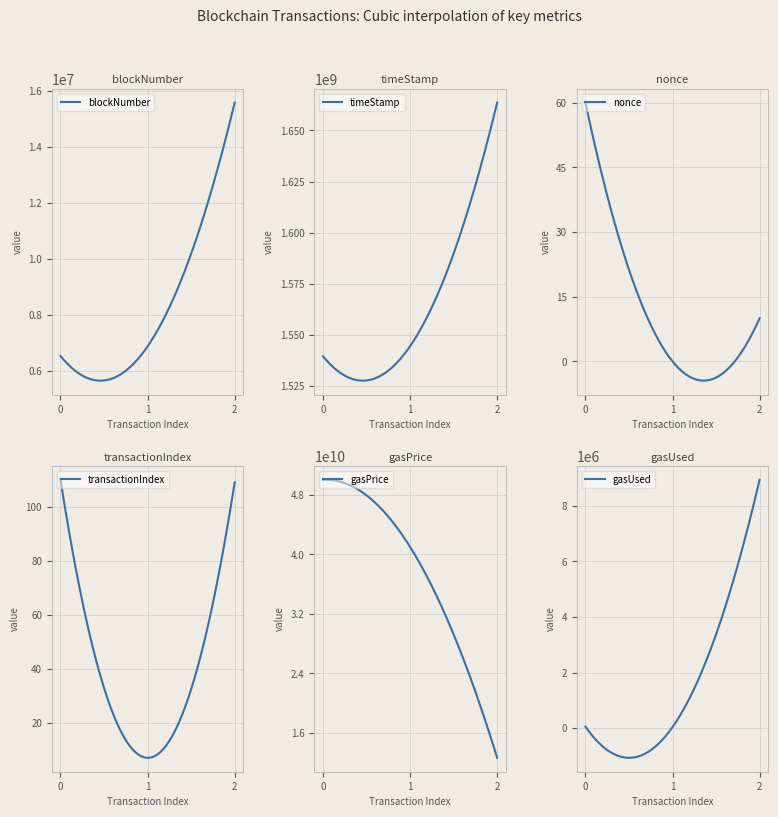

Reading right to left, list all the values displayed in this chart.

blockNumber: 15569878	6867171	6524484
timeStamp: 1663618655	1544535822	1539674742
nonce: 10	0	60
transactionIndex: 109	7	110
gasPrice: 12678465037	41000000000	50000000000
gasUsed: 8943480	37095	52095